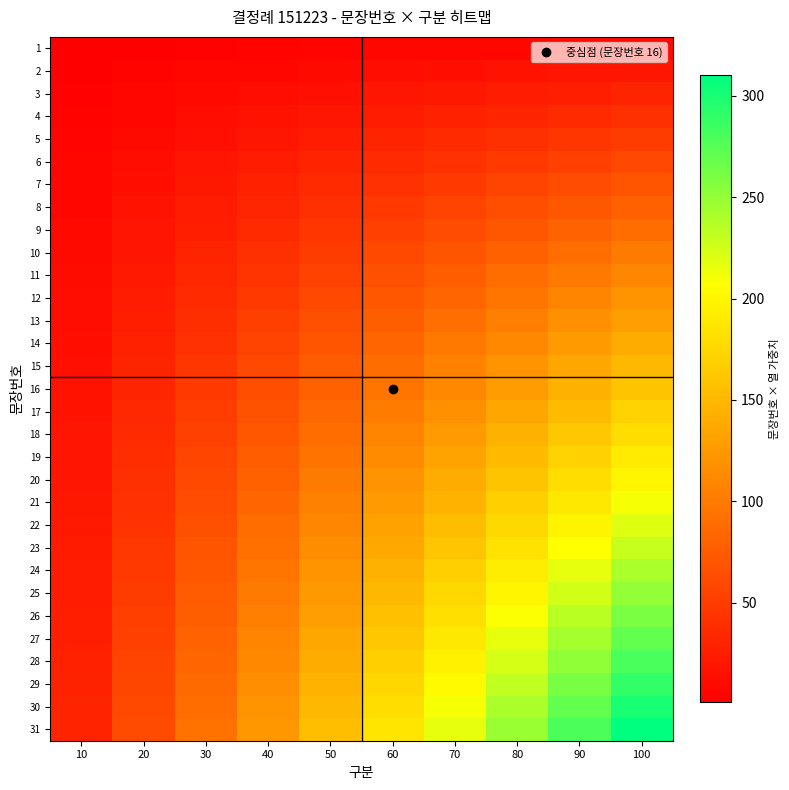

Reading left to right, extract all data points from this chart.

1: 10=1	20=2	30=3	40=4	50=5	60=6	70=7	80=8	90=9	100=10
2: 10=2	20=4	30=6	40=8	50=10	60=12	70=14	80=16	90=18	100=20
3: 10=3	20=6	30=9	40=12	50=15	60=18	70=21	80=24	90=27	100=30
4: 10=4	20=8	30=12	40=16	50=20	60=24	70=28	80=32	90=36	100=40
5: 10=5	20=10	30=15	40=20	50=25	60=30	70=35	80=40	90=45	100=50
6: 10=6	20=12	30=18	40=24	50=30	60=36	70=42	80=48	90=54	100=60
7: 10=7	20=14	30=21	40=28	50=35	60=42	70=49	80=56	90=63	100=70
8: 10=8	20=16	30=24	40=32	50=40	60=48	70=56	80=64	90=72	100=80
9: 10=9	20=18	30=27	40=36	50=45	60=54	70=63	80=72	90=81	100=90
10: 10=10	20=20	30=30	40=40	50=50	60=60	70=70	80=80	90=90	100=100
11: 10=11	20=22	30=33	40=44	50=55	60=66	70=77	80=88	90=99	100=110
12: 10=12	20=24	30=36	40=48	50=60	60=72	70=84	80=96	90=108	100=120
13: 10=13	20=26	30=39	40=52	50=65	60=78	70=91	80=104	90=117	100=130
14: 10=14	20=28	30=42	40=56	50=70	60=84	70=98	80=112	90=126	100=140
15: 10=15	20=30	30=45	40=60	50=75	60=90	70=105	80=120	90=135	100=150
16: 10=16	20=32	30=48	40=64	50=80	60=96	70=112	80=128	90=144	100=160
17: 10=17	20=34	30=51	40=68	50=85	60=102	70=119	80=136	90=153	100=170
18: 10=18	20=36	30=54	40=72	50=90	60=108	70=126	80=144	90=162	100=180
19: 10=19	20=38	30=57	40=76	50=95	60=114	70=133	80=152	90=171	100=190
20: 10=20	20=40	30=60	40=80	50=100	60=120	70=140	80=160	90=180	100=200
21: 10=21	20=42	30=63	40=84	50=105	60=126	70=147	80=168	90=189	100=210
22: 10=22	20=44	30=66	40=88	50=110	60=132	70=154	80=176	90=198	100=220
23: 10=23	20=46	30=69	40=92	50=115	60=138	70=161	80=184	90=207	100=230
24: 10=24	20=48	30=72	40=96	50=120	60=144	70=168	80=192	90=216	100=240
25: 10=25	20=50	30=75	40=100	50=125	60=150	70=175	80=200	90=225	100=250
26: 10=26	20=52	30=78	40=104	50=130	60=156	70=182	80=208	90=234	100=260
27: 10=27	20=54	30=81	40=108	50=135	60=162	70=189	80=216	90=243	100=270
28: 10=28	20=56	30=84	40=112	50=140	60=168	70=196	80=224	90=252	100=280
29: 10=29	20=58	30=87	40=116	50=145	60=174	70=203	80=232	90=261	100=290
30: 10=30	20=60	30=90	40=120	50=150	60=180	70=210	80=240	90=270	100=300
31: 10=31	20=62	30=93	40=124	50=155	60=186	70=217	80=248	90=279	100=310